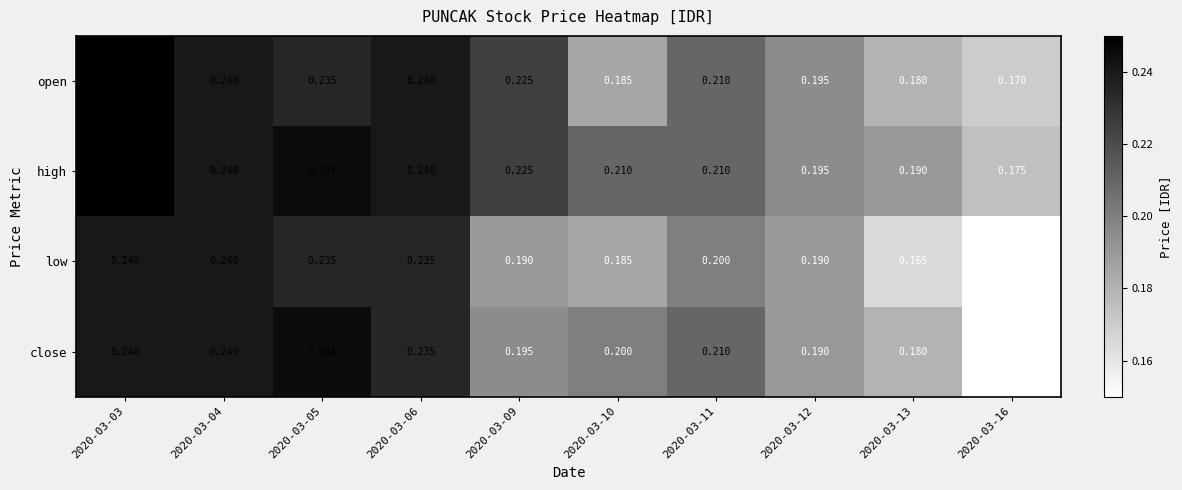

Rank the series by their average value, from highest to lowest.

high, open, close, low